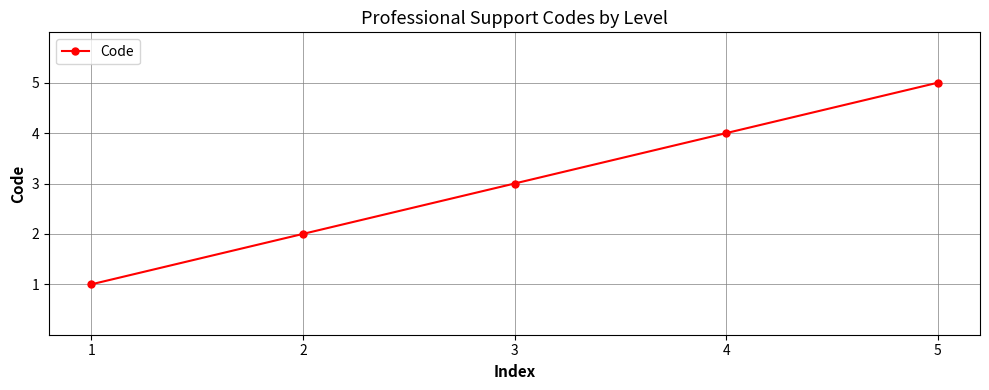

Which category has the highest value across all series?

5